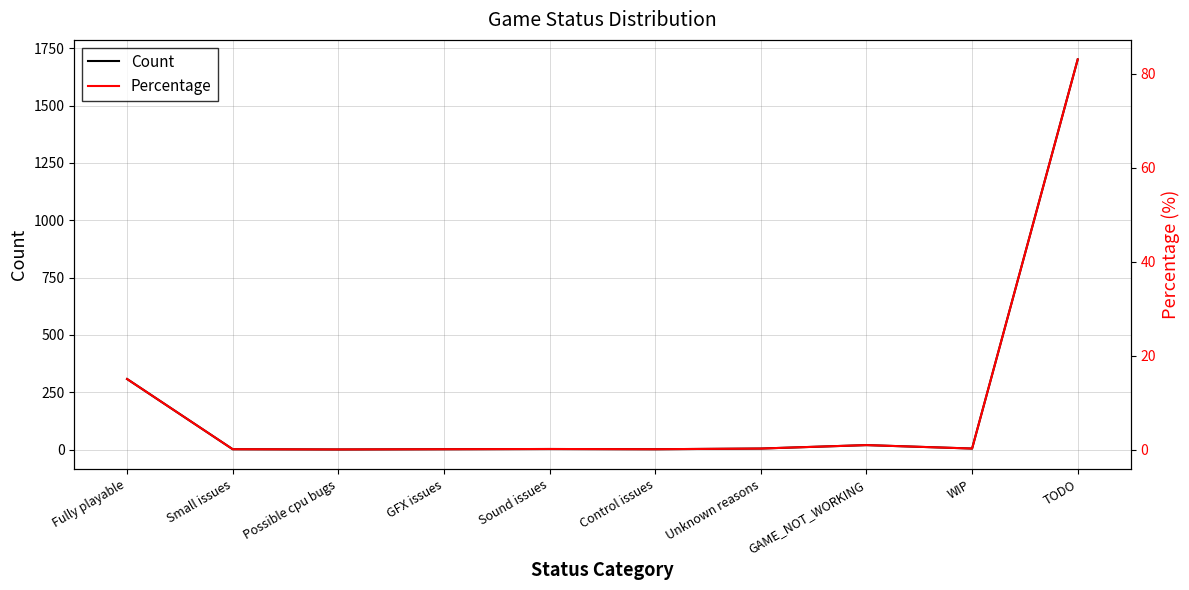

How many distinct data groups are displayed?

2